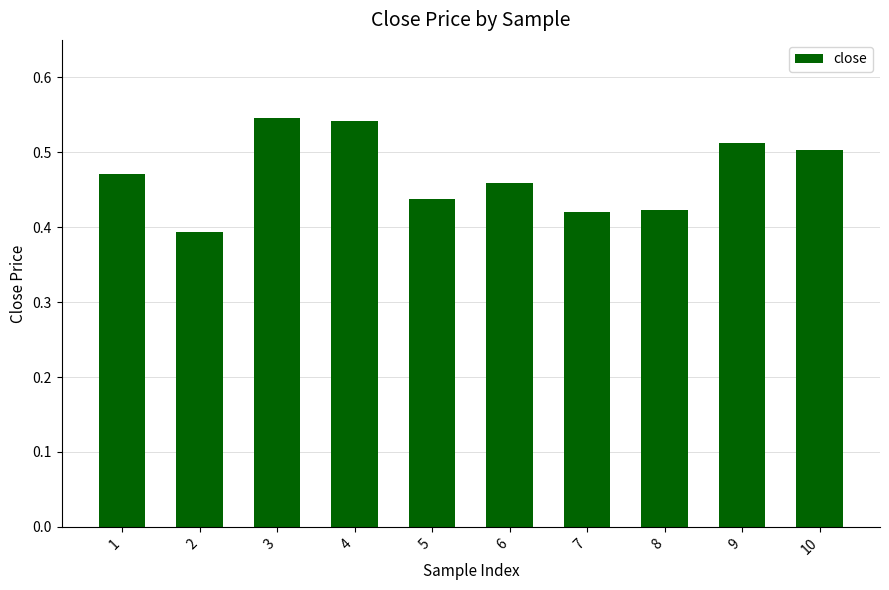

The value at 5 is 0.6. True or false?

False